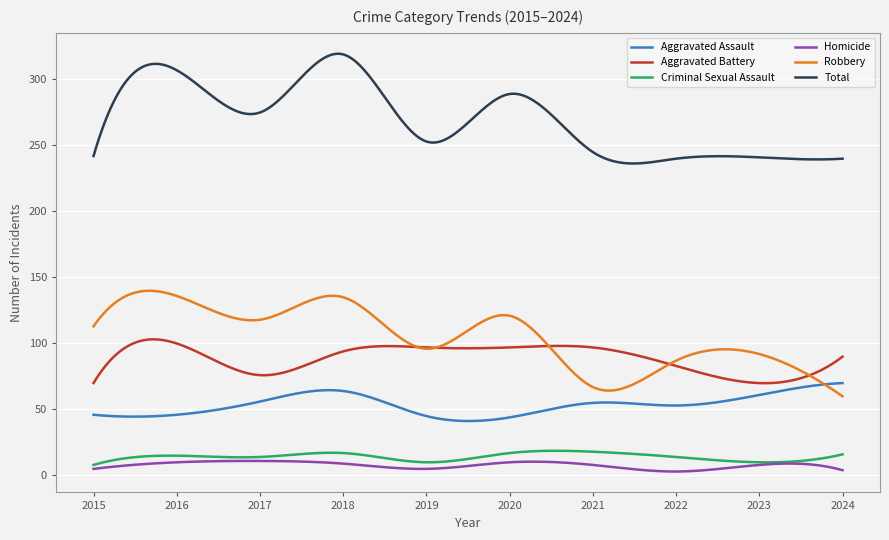

True or false: Aggravated Assault and Total intersect in this chart.

False